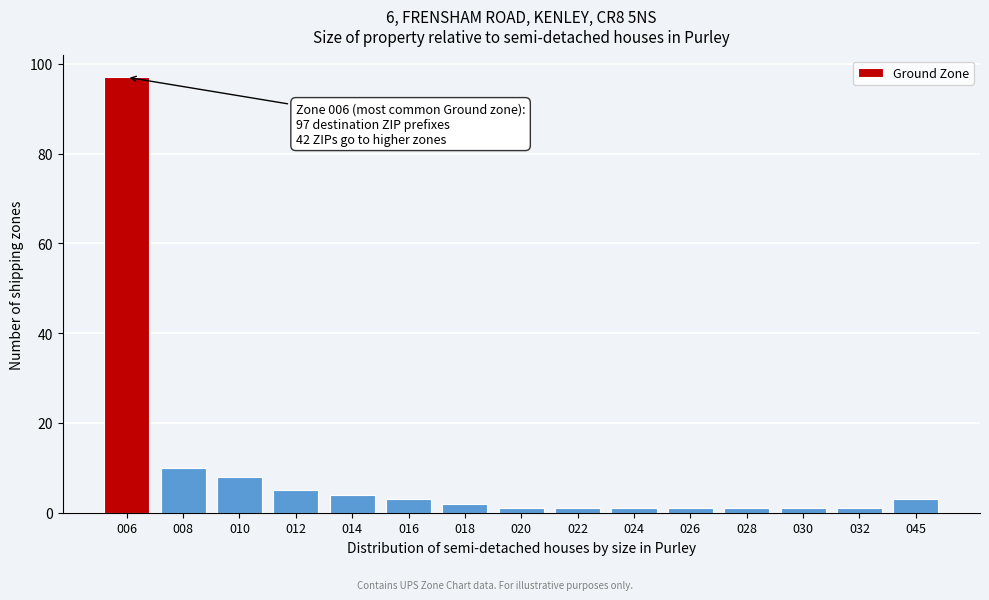

Reading left to right, extract all data points from this chart.

006=97	008=10	010=8	012=5	014=4	016=3	018=2	020=1	022=1	024=1	026=1	028=1	030=1	032=1	045=3